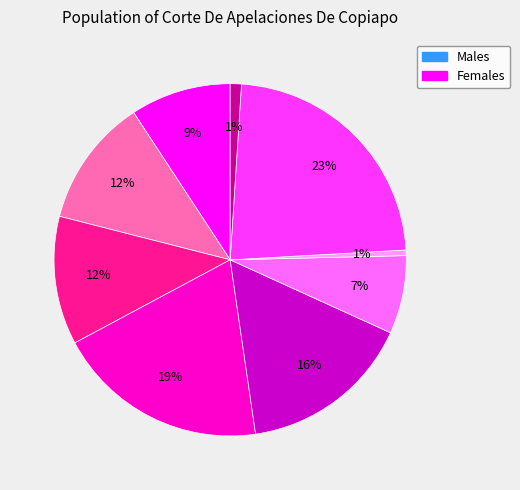

To the nearest percent, what is the average slice percentage?

11%